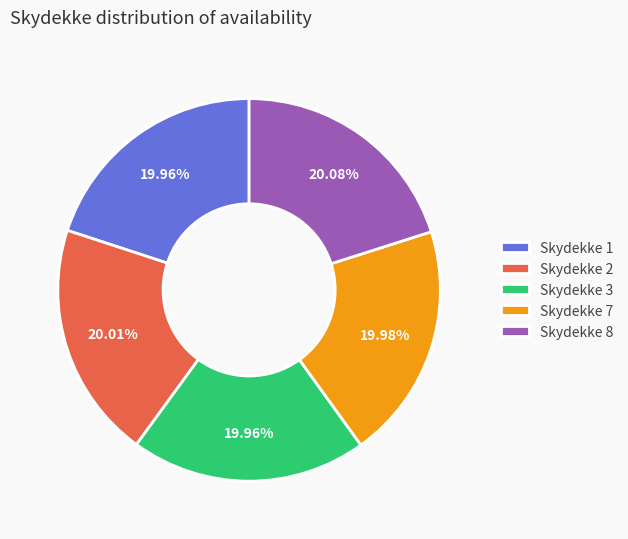

Combined, do Skydekke 1 and Skydekke 8 account for over 50%?

No